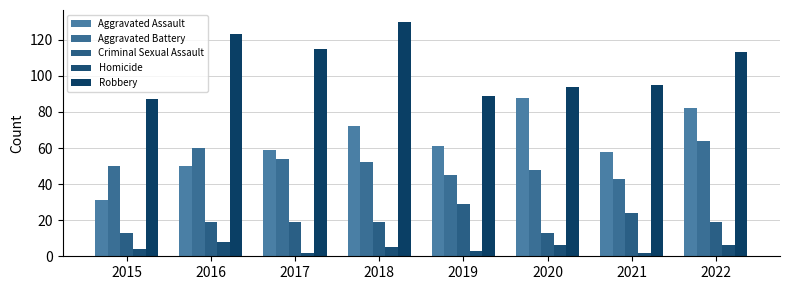

What is the difference between the maximum and minimum values in the Aggravated Assault series?

57